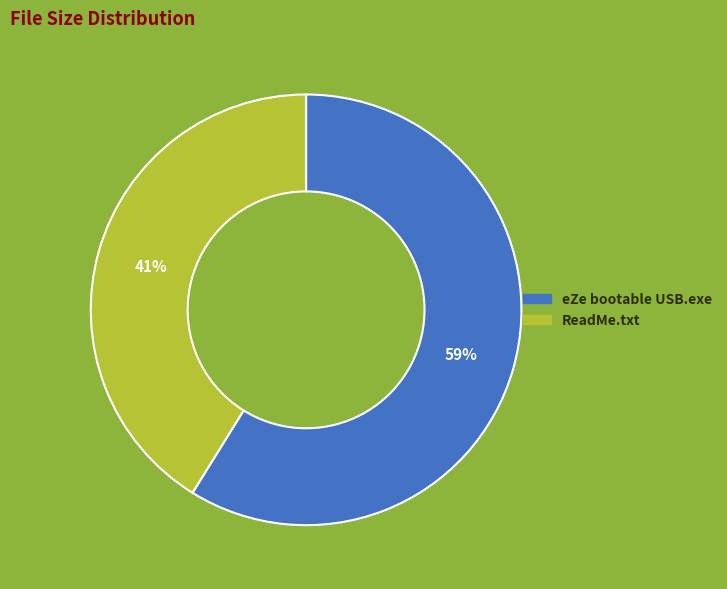

Approximately how many times larger is the value at ReadMe.txt compared to eZe bootable USB.exe?

0.7